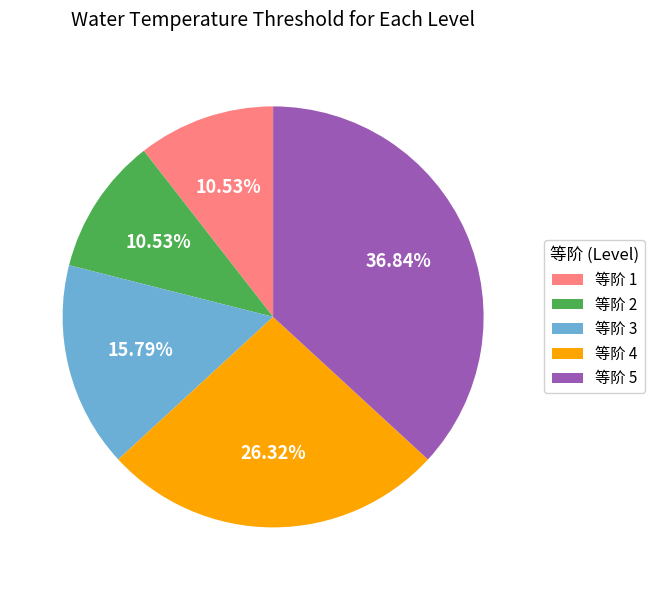

Count the number of slices in the pie.

5